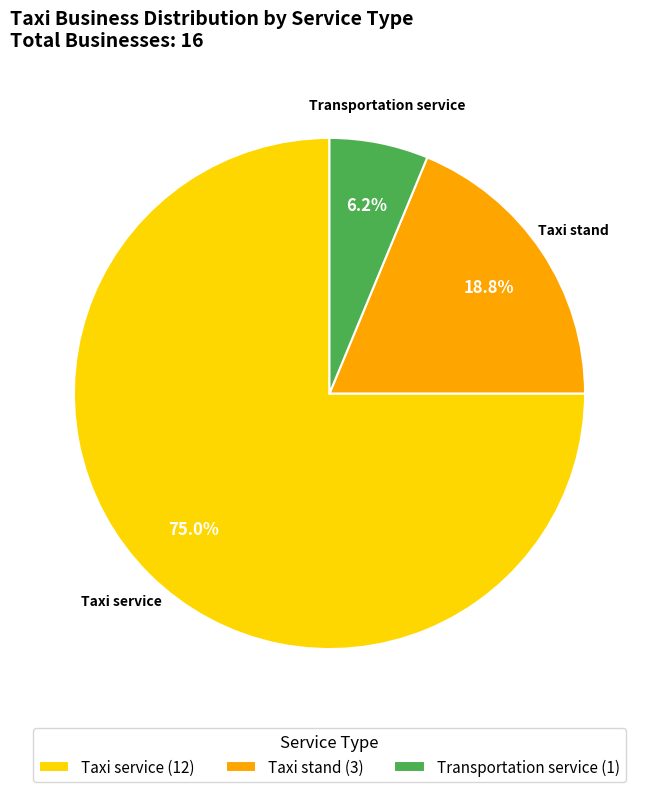

How many slices are in this pie chart?

3